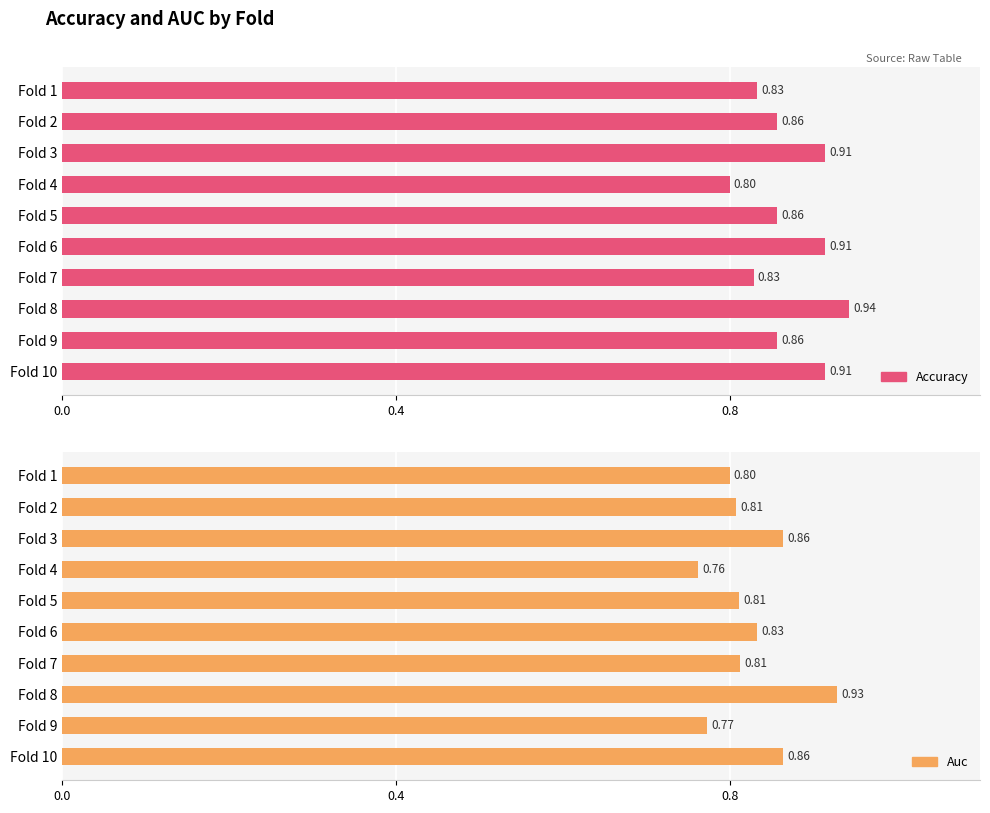

At Fold 8, list the series in order from largest to smallest.

accuracy, auc